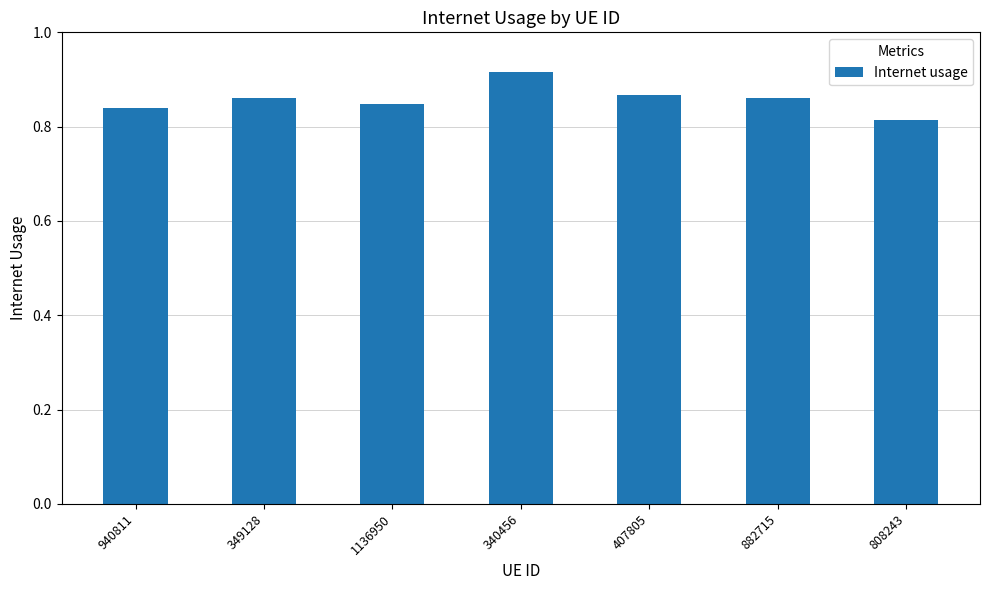

How many values are between 0 and 1?

7